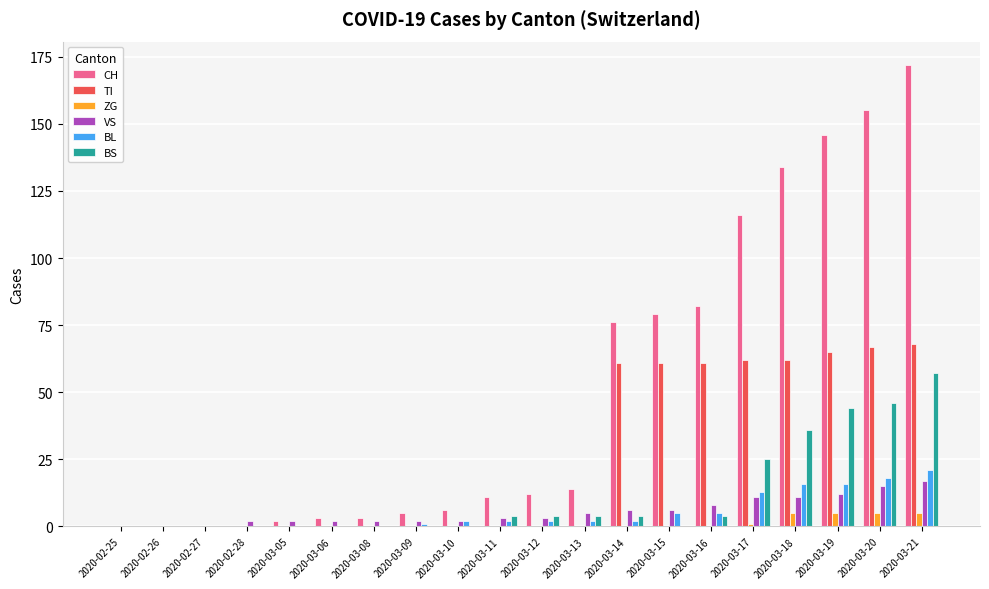

What is the greatest value displayed?

172